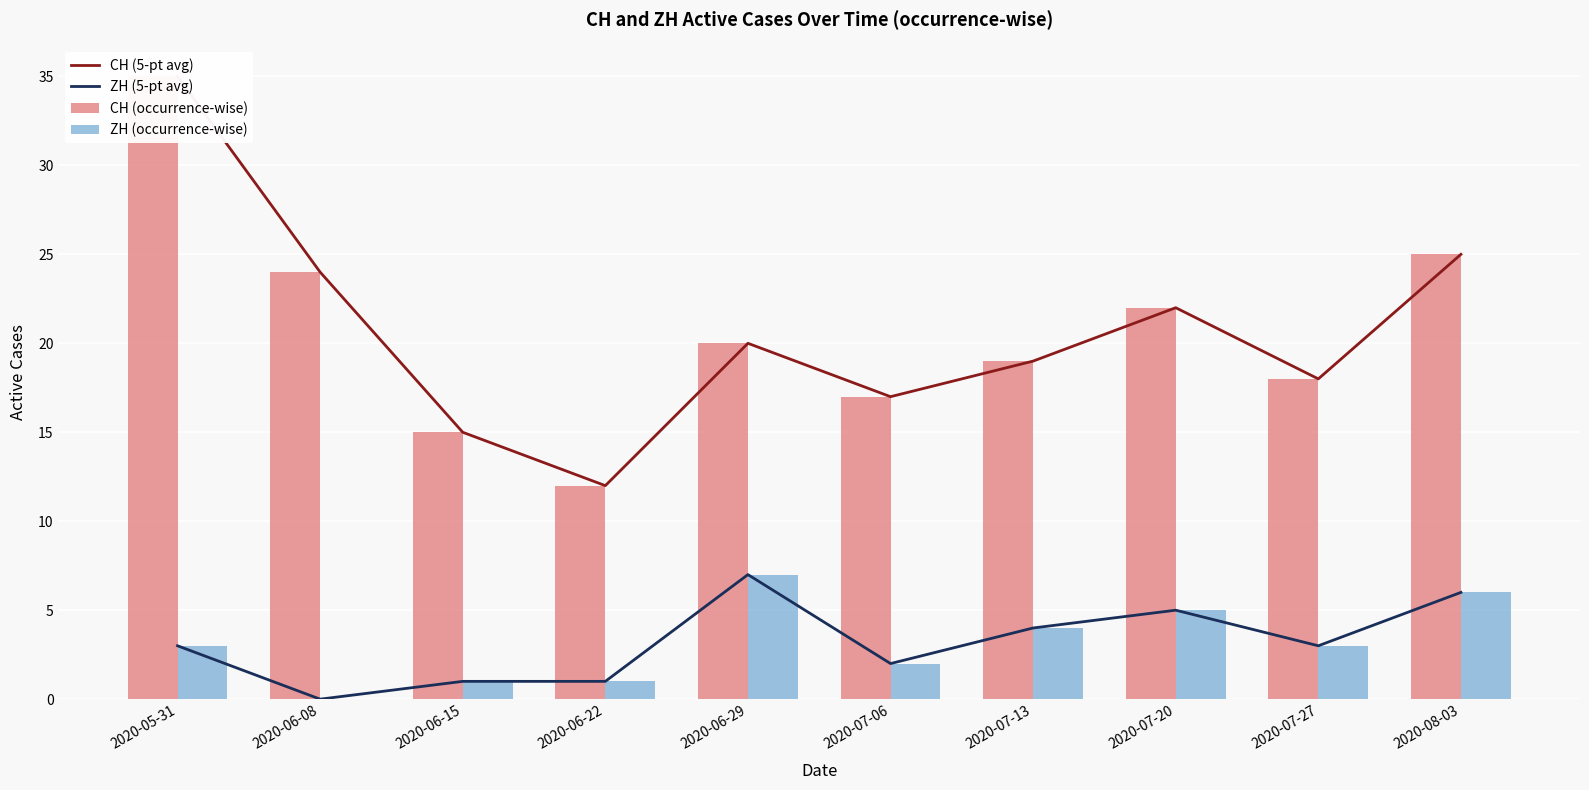

What is the spread (max minus min) of values at 2020-07-27?

15